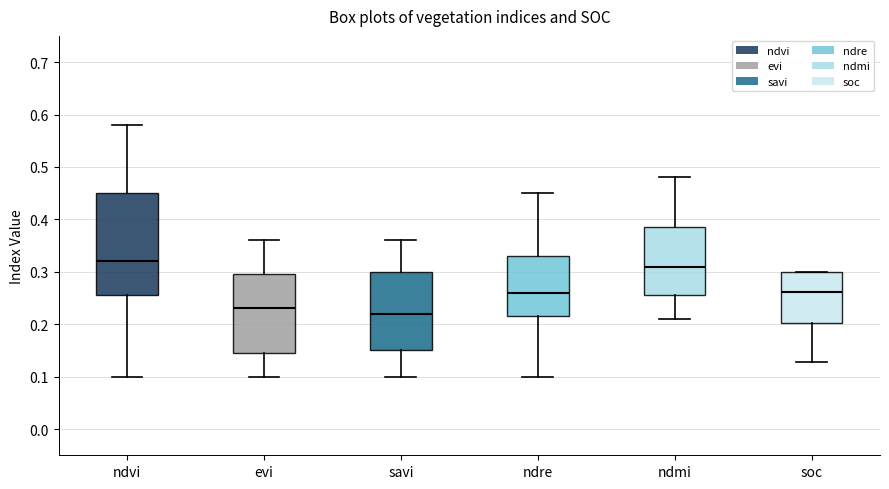

Reading left to right, transcribe this box plot: for each box, give where its median line is, the range the box spans, and where its two whiskers end, as read against the y-axis. The values are not printed on the chart, so give them approximately, as read against the axis.

ndvi: median 0.32, box 0.26 to 0.45, whiskers 0.10 to 0.58
evi: median 0.23, box 0.15 to 0.30, whiskers 0.10 to 0.36
savi: median 0.22, box 0.15 to 0.30, whiskers 0.10 to 0.36
ndre: median 0.26, box 0.22 to 0.33, whiskers 0.10 to 0.45
ndmi: median 0.31, box 0.26 to 0.39, whiskers 0.21 to 0.48
soc: median 0.26, box 0.20 to 0.30, whiskers 0.13 to 0.30